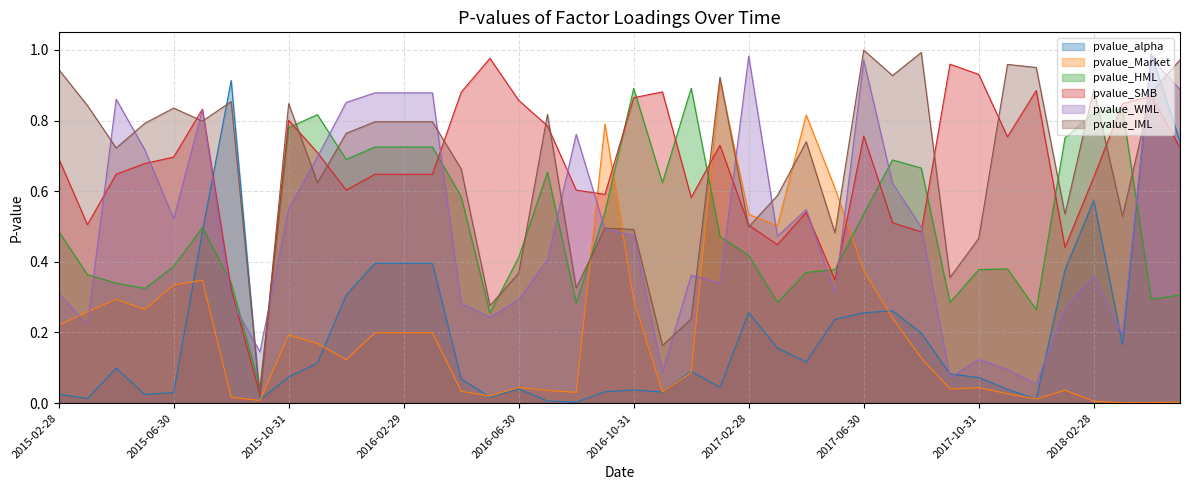

Between 2015-06-30 and 2016-07-31, which is larger?

2015-06-30